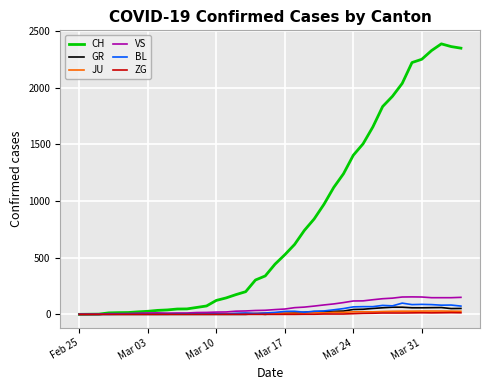

What is the greatest value displayed?

2387